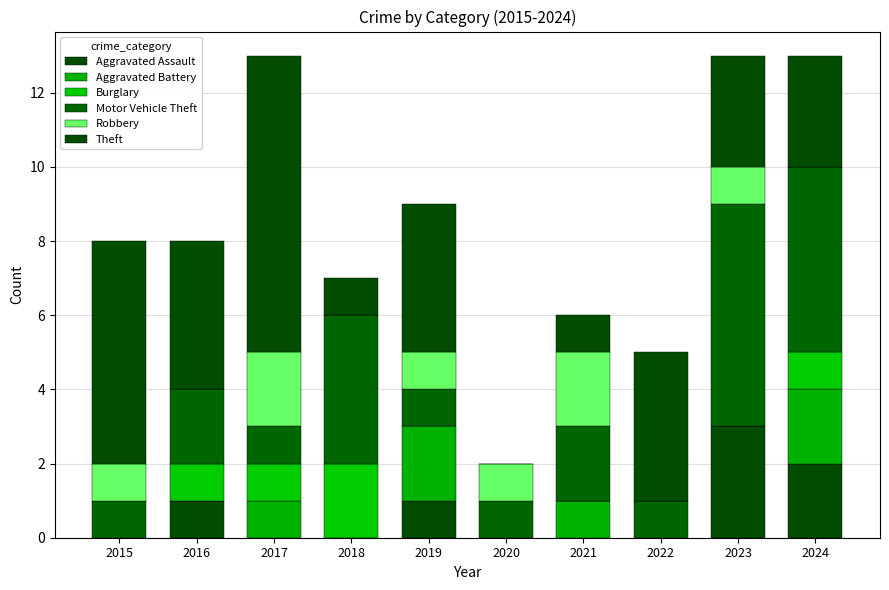

At which label does Robbery first exceed 1?

2017